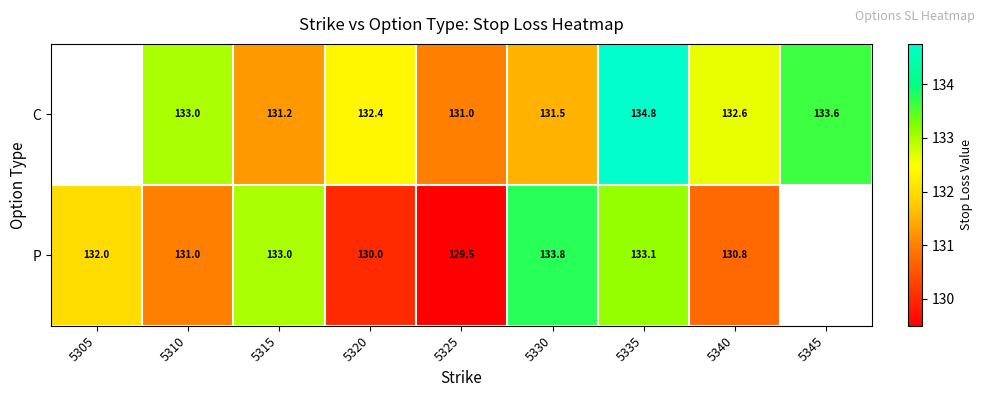

The P series shows 131.0 at 5310. True or false?

True